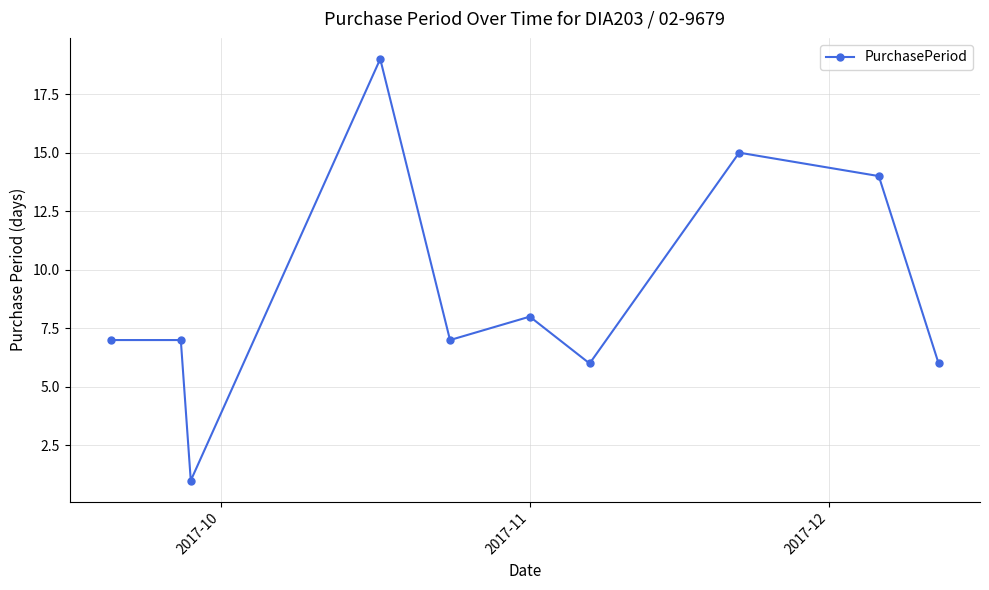

True or false: the data has more than 2 interior local peaks.

True